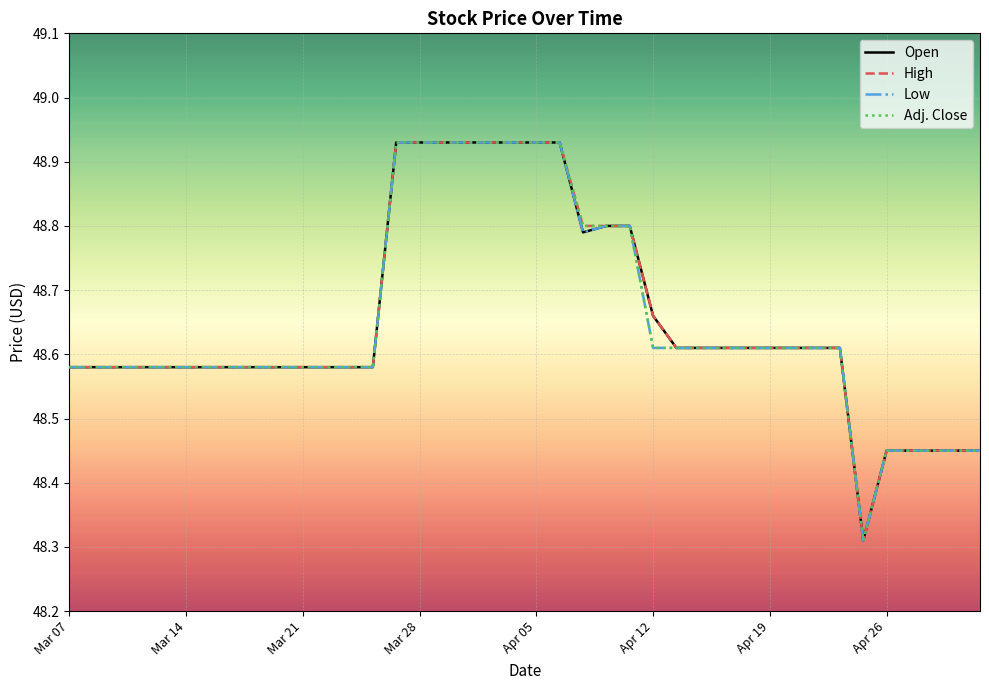

True or false: High and Open cross at least once.

False